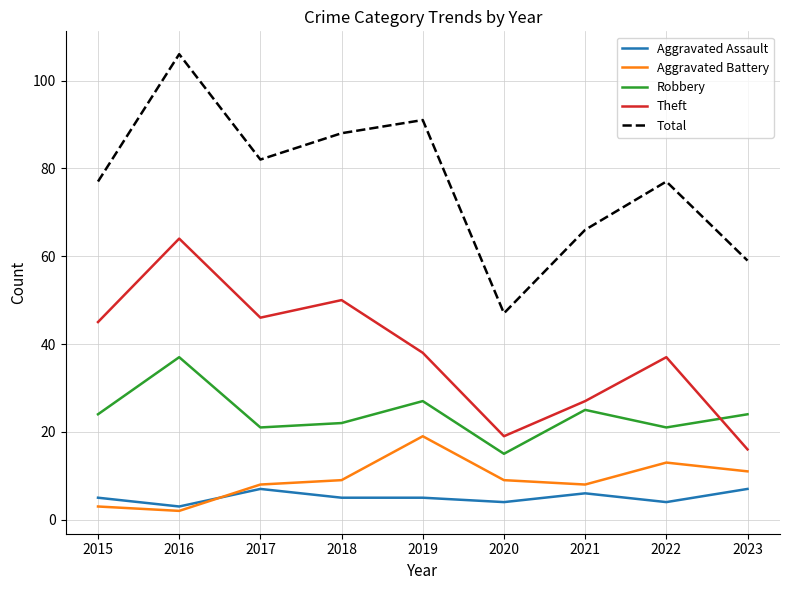

Which series changed the most between 2016 and 2022?

Total